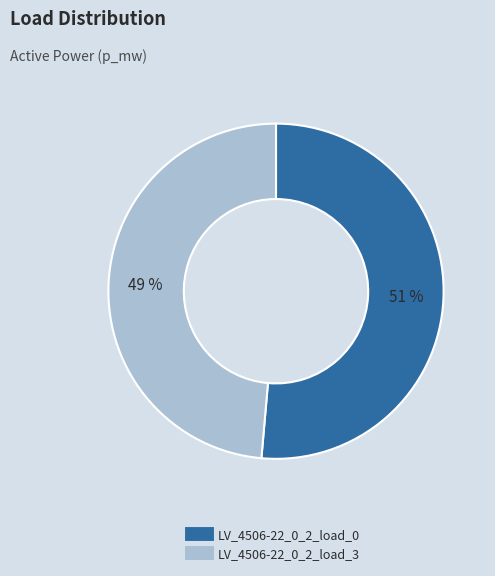

Is it true that LV_4506-22_0_2_load_3 is 49% of the pie?

True